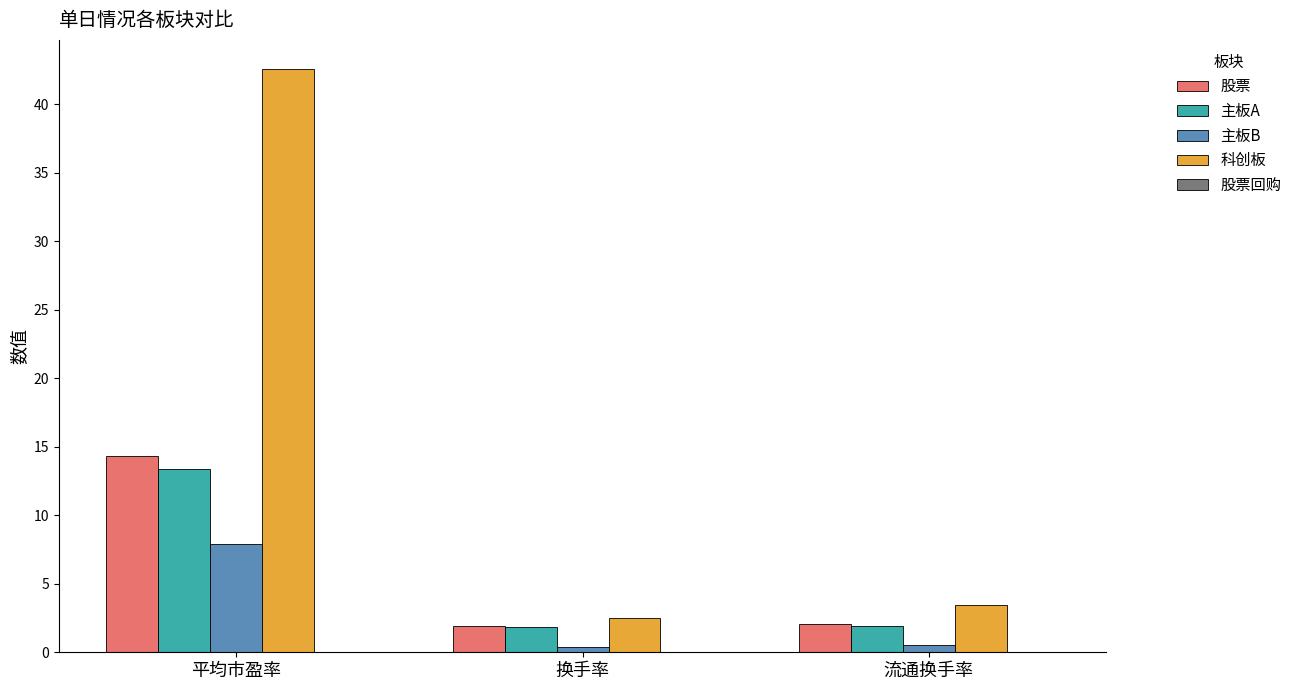

True or false: 主板B has a value of 7.9 at 平均市盈率.

True